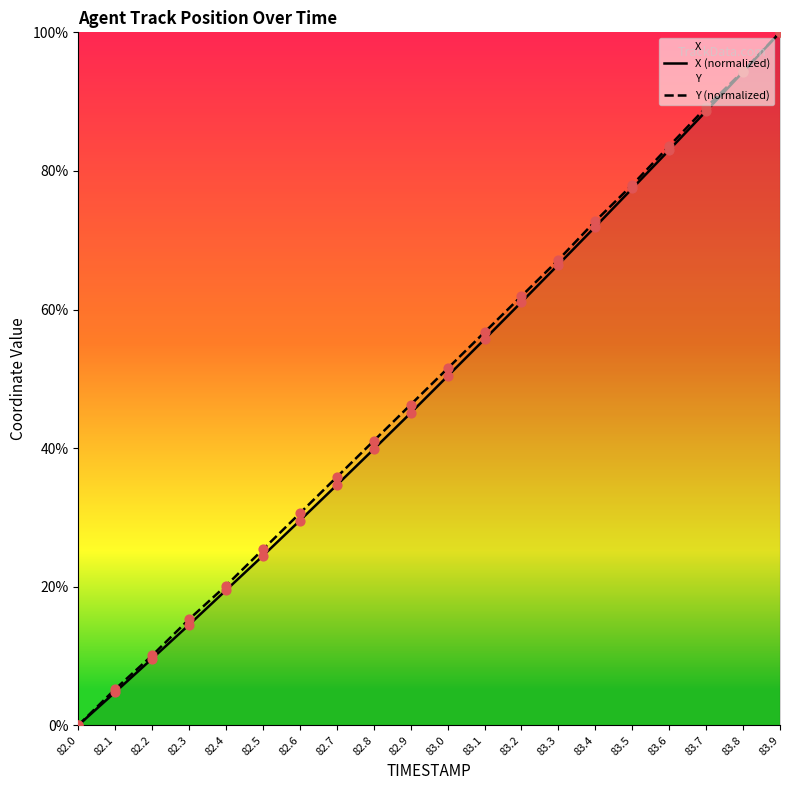

Which series reaches the minimum Y coordinate?

X (normalized)